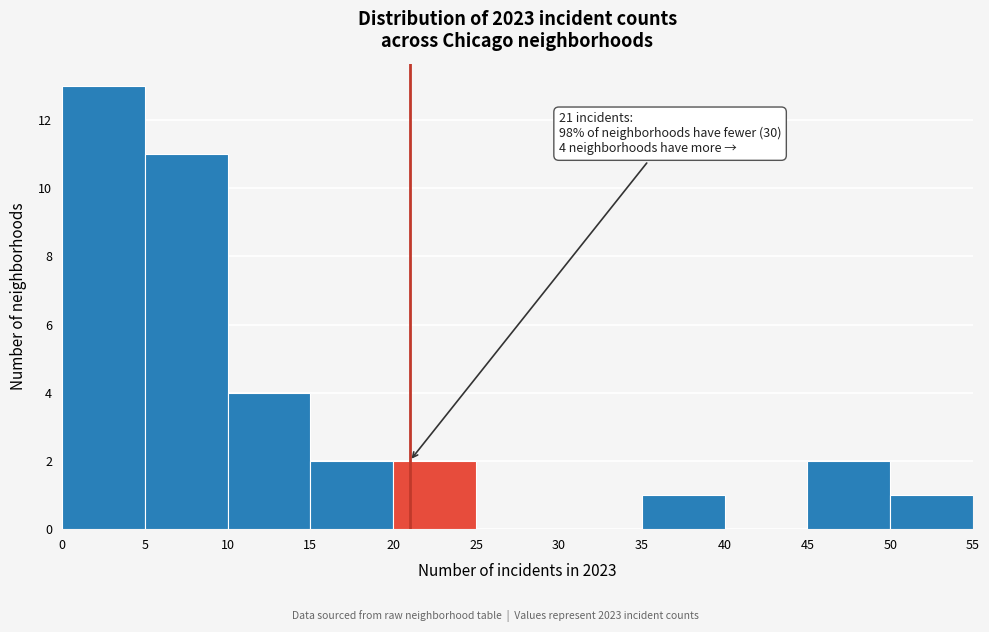

Over which range of the x-axis is the bar tallest?

0 to 5